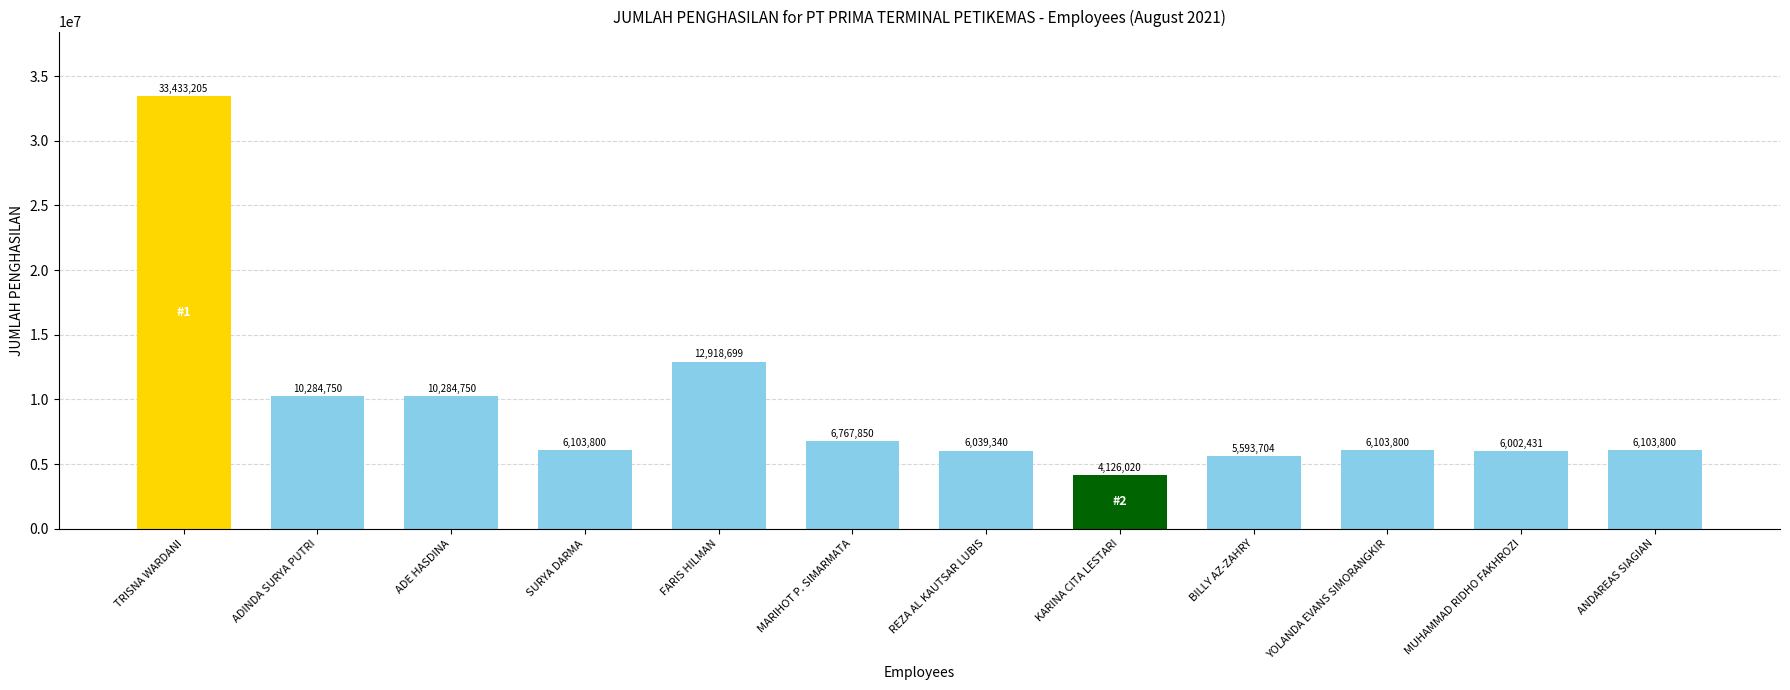

Are the bars grouped side by side (vs. stacked)?

No